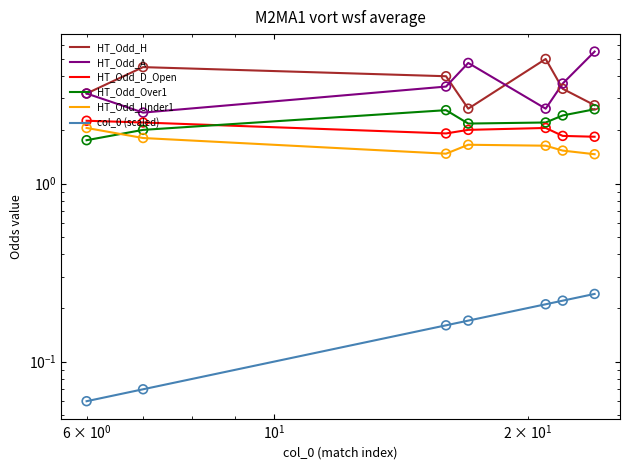

Which series reaches the minimum Y coordinate?

col_0 (scaled)